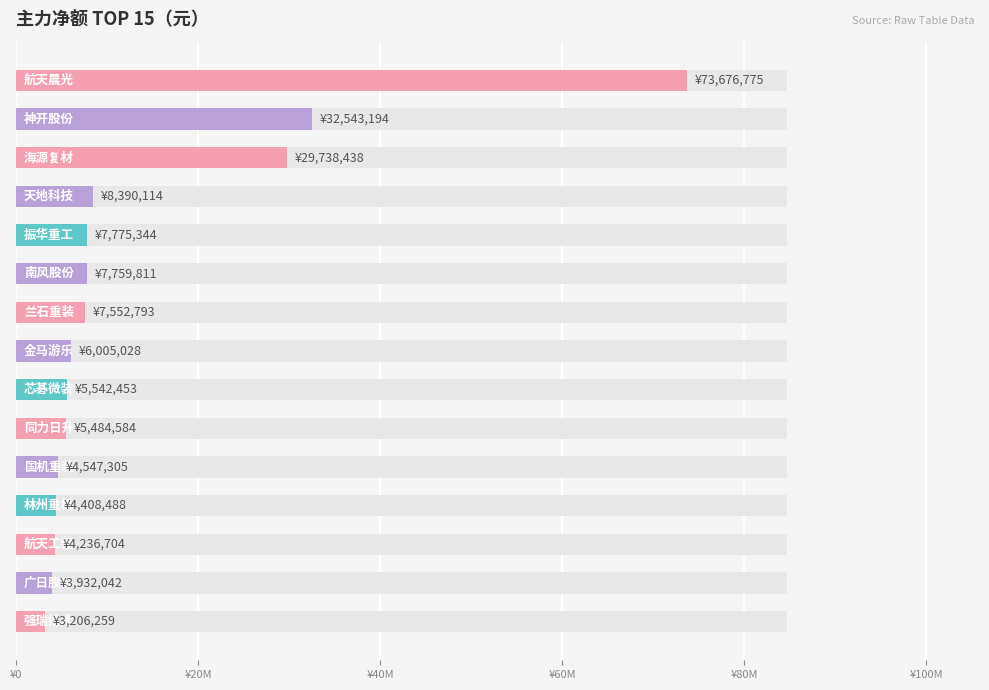

Are the bars grouped side by side (vs. stacked)?

No